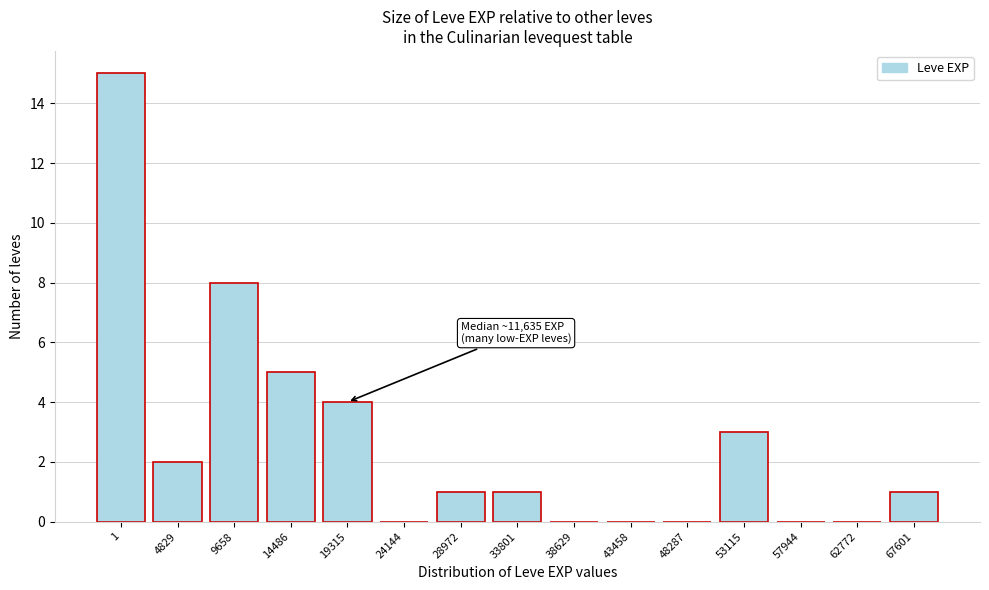

Reading left to right, what are all the values shown in this chart?

1=15	4829=2	9658=8	14486=5	19315=4	24144=0	28972=1	33801=1	38629=0	43458=0	48287=0	53115=3	57944=0	62772=0	67601=1